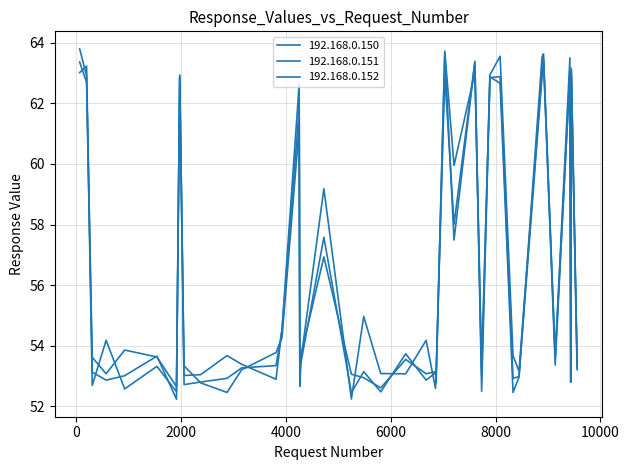

How many lines are shown in the chart?

3